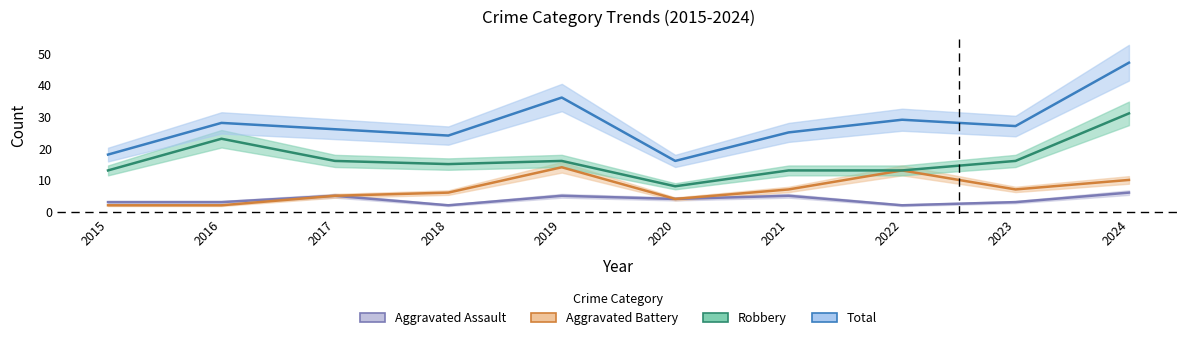

How many interior local valleys does the Aggravated Assault series have?

3